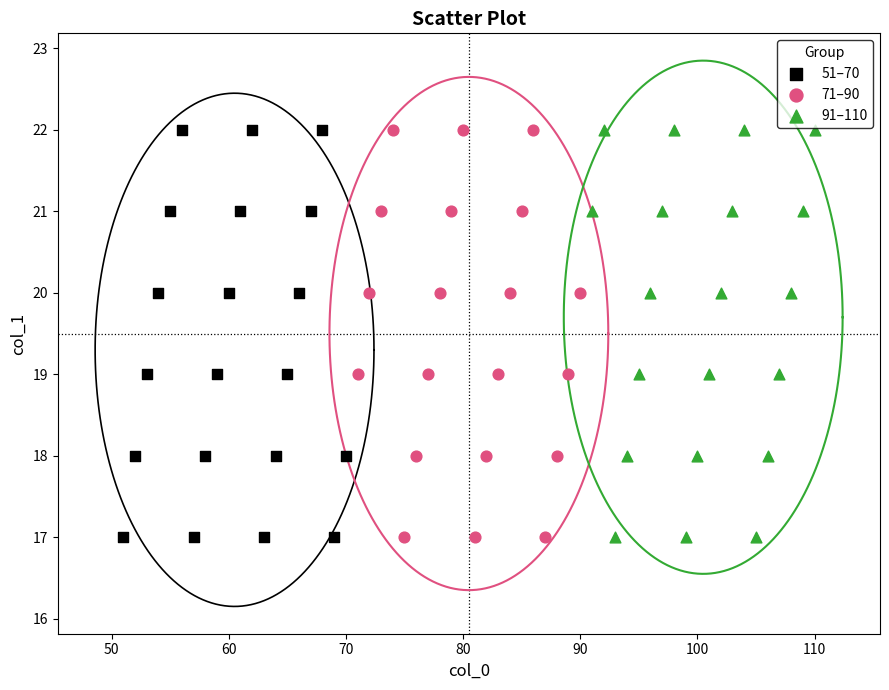

What are all the series names shown in the legend?

51–70, 71–90, 91–110